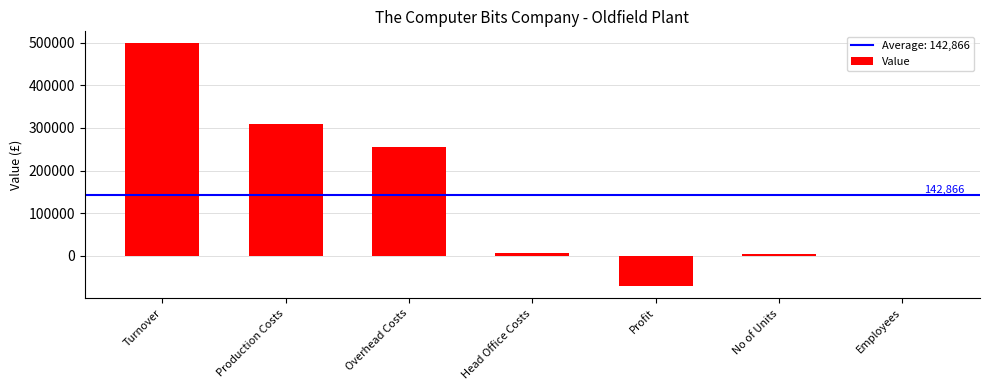

At which label is the value closest to 213464?

Overhead Costs